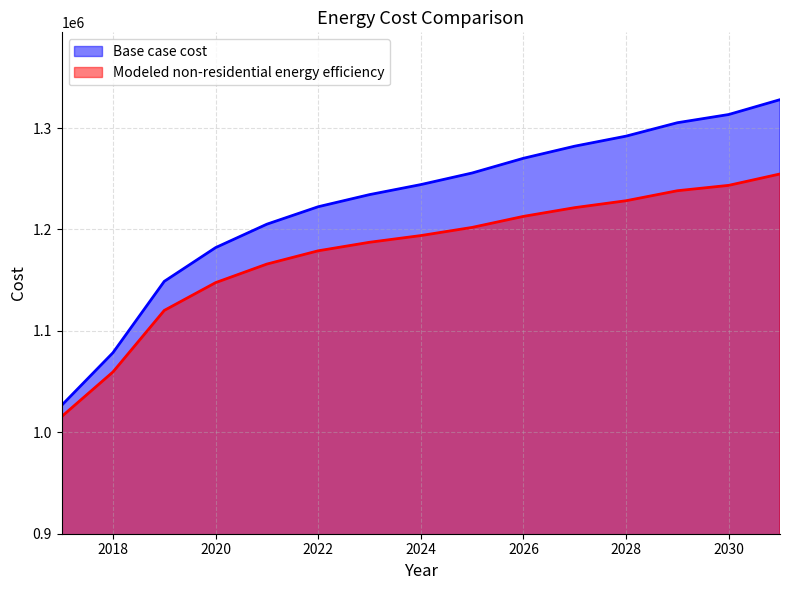

Reading left to right, extract all data points from this chart.

Base case cost: 1026584.0	1078467.2	1148843.5	1182105.2	1205221.5	1222430.3	1234373.7	1244262.3	1255692.1	1270203.9	1282147.4	1292036.0	1305263.6	1313354.3	1327994.7
Modeled non-residential energy efficiency: 1015510.3	1059507.1	1120181.7	1147568.2	1165897.4	1178975.8	1187379.0	1193990.5	1202040.1	1212911.0	1221525.0	1228342.3	1238208.2	1243505.8	1254734.7